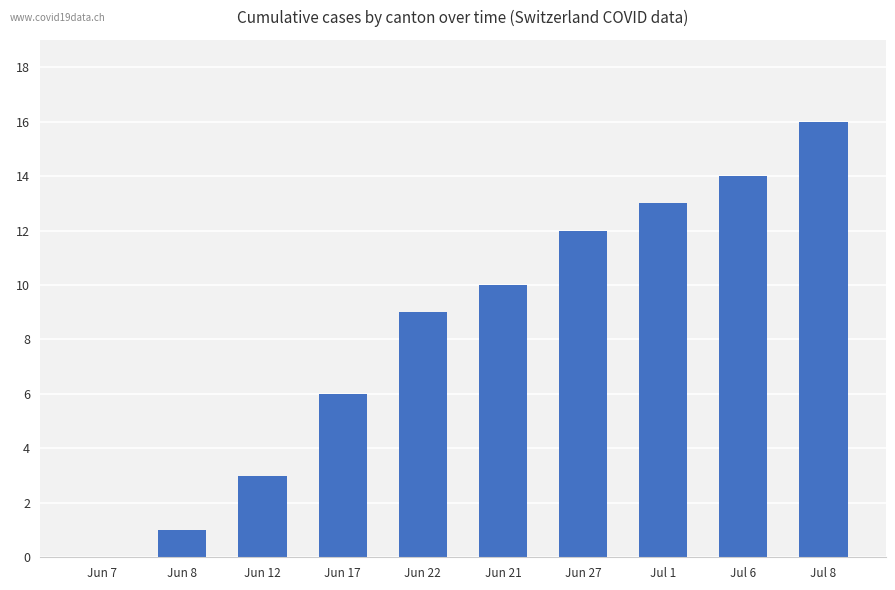

How many series are shown in this chart?

1